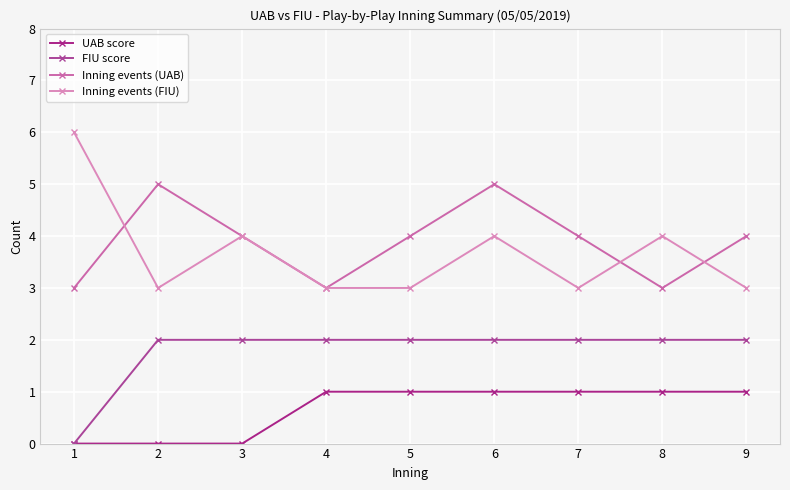

What are all the series names shown in the legend?

UAB score, FIU score, Inning events (UAB), Inning events (FIU)